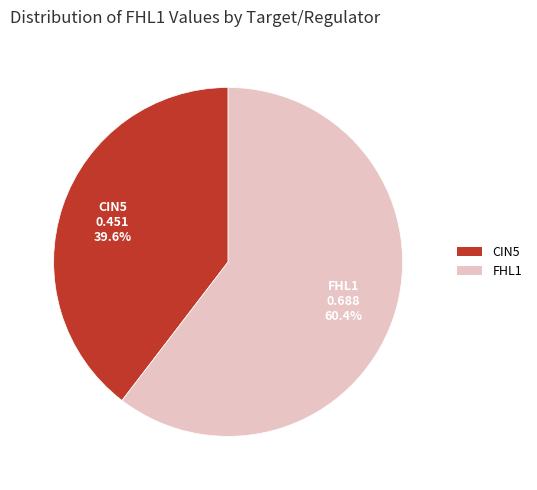

Is there a majority slice in this chart?

Yes